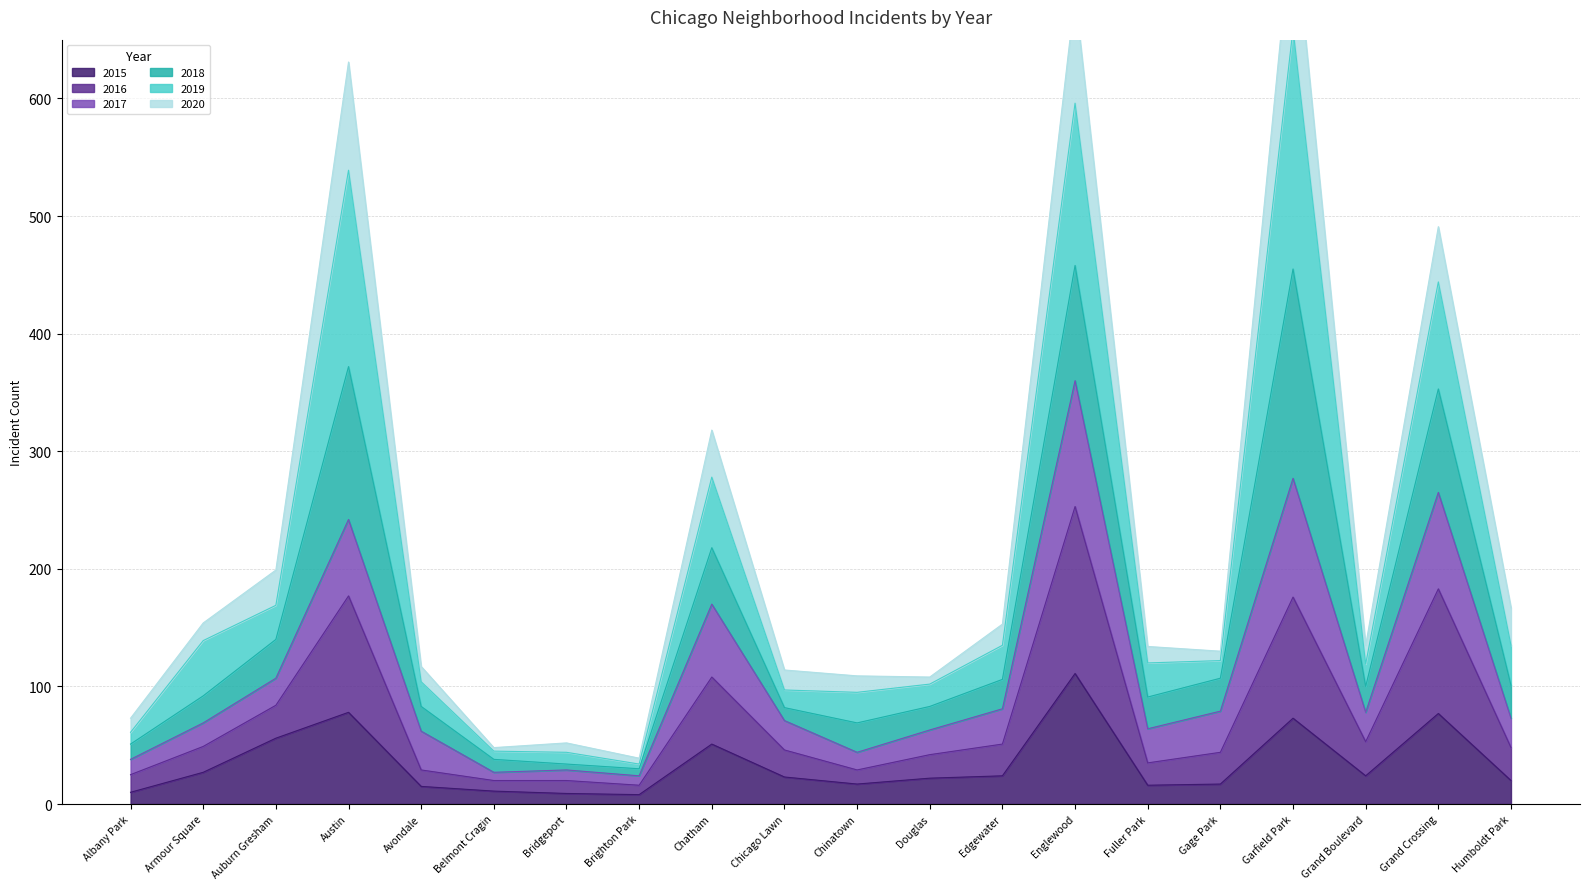

In 2020, how many points are lower than both neighbors (excluding endpoints)?

5